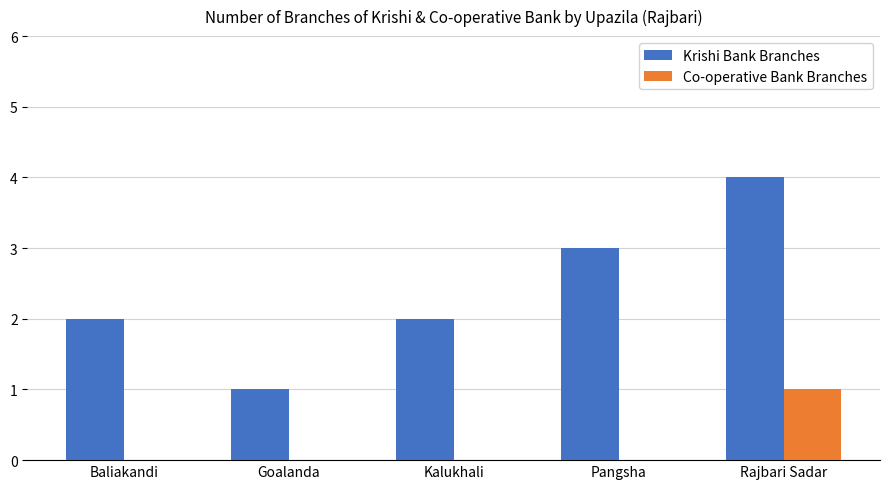

At which category does the chart reach its peak across all series?

Rajbari Sadar